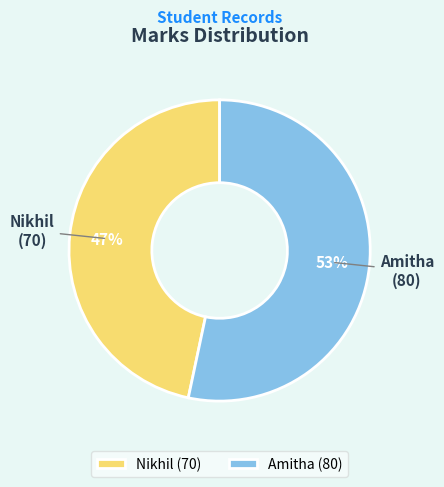

How many segments does this pie chart have?

2